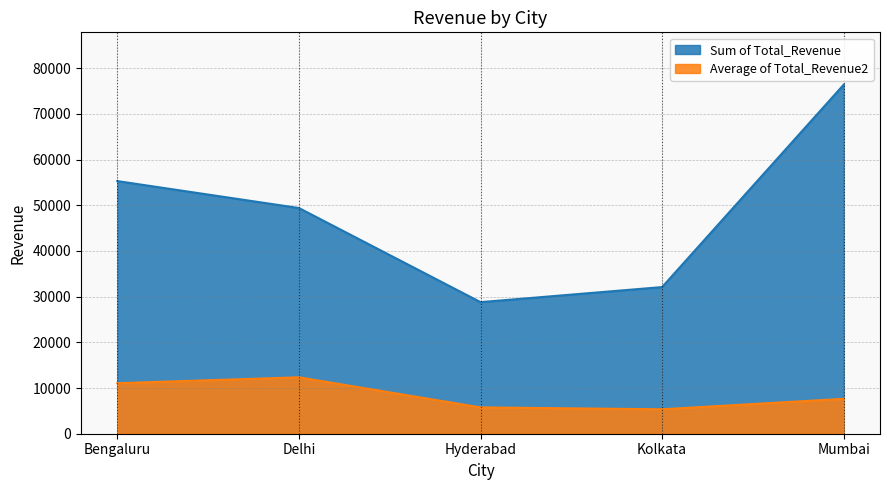

What is the greatest value displayed?

76400